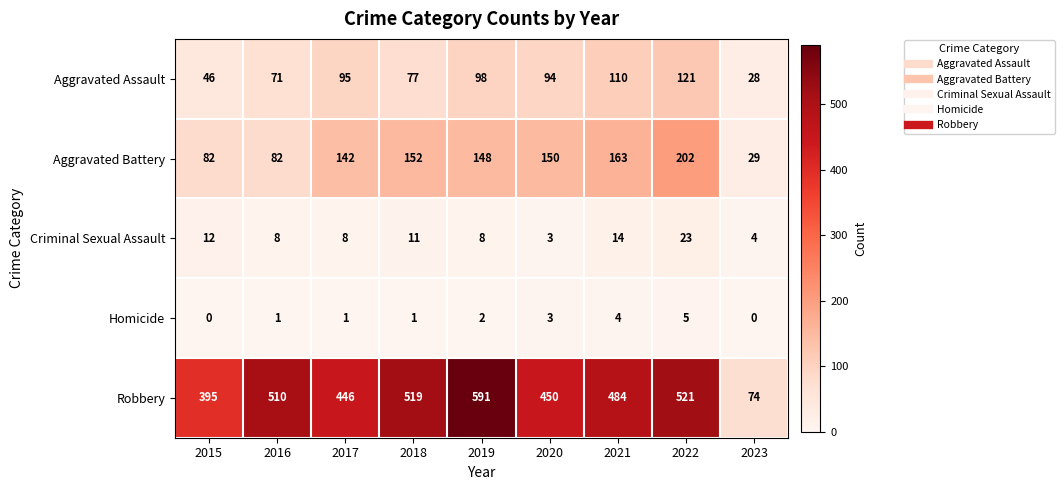

What is the sum of all Aggravated Assault values?

740